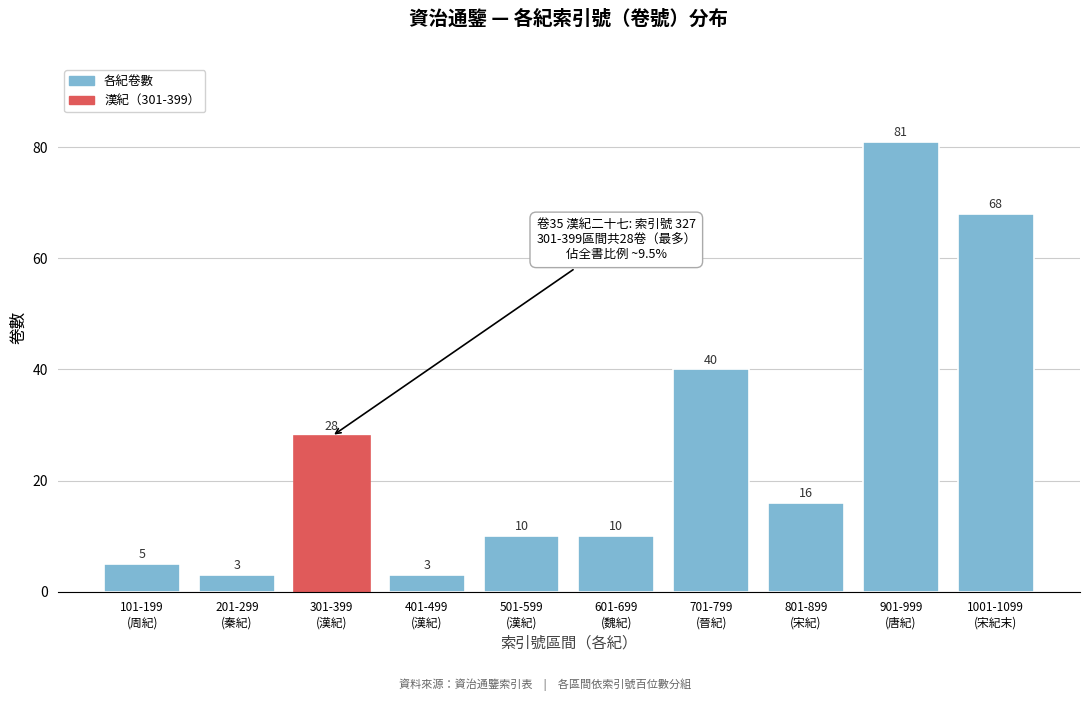

Reading right to left, extract all data points from this chart.

68	81	16	40	10	10	3	28	3	5